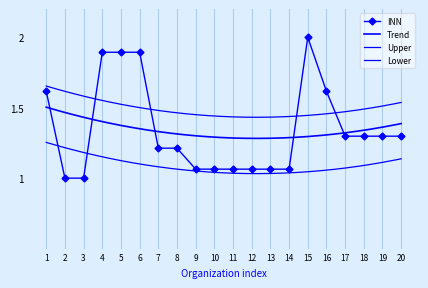

What is the value of the 11th point from the left?

1.1